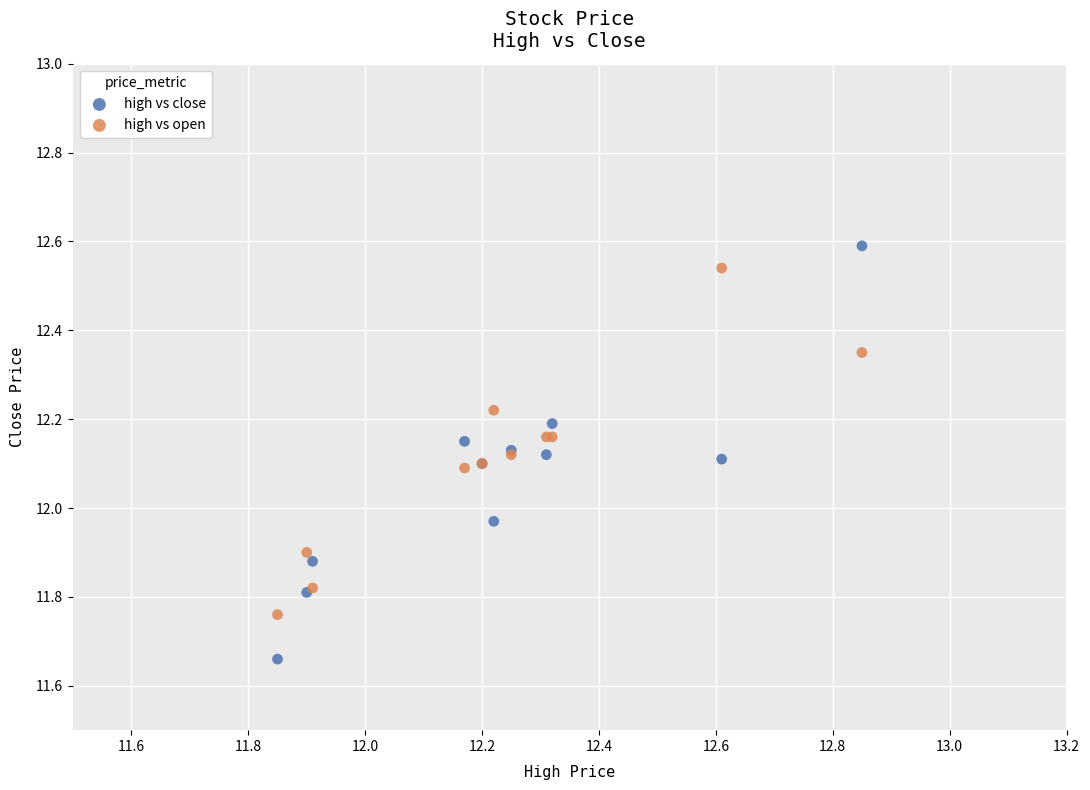

What are all the series names shown in the legend?

high vs close, high vs open